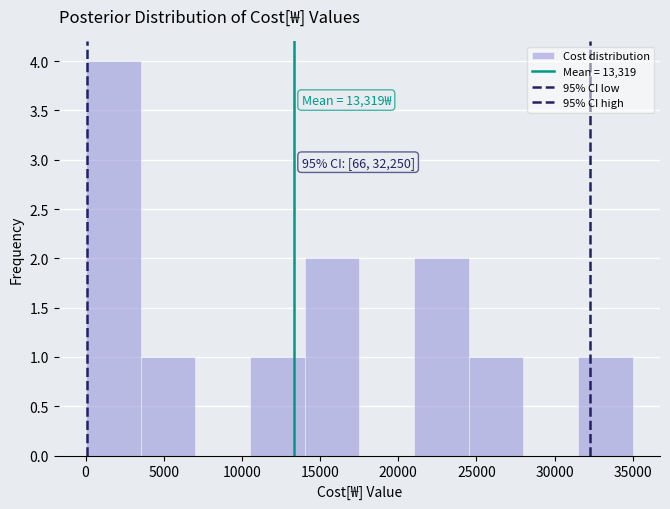

Which range on the x-axis has the tallest bar?

0 to 3500